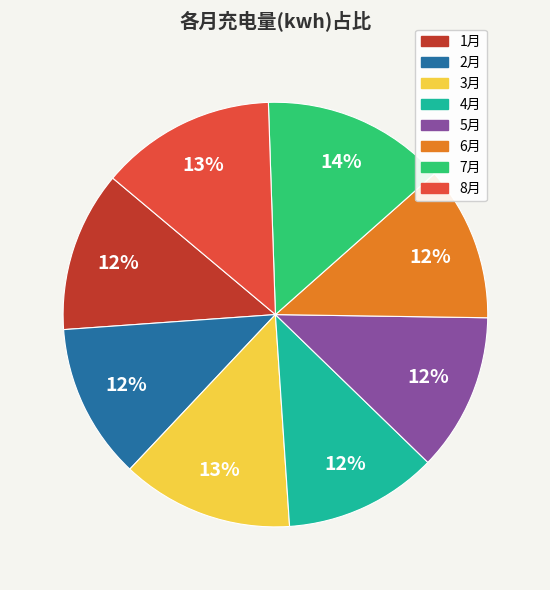

True or false: 6月 accounts for 12% of the total.

True